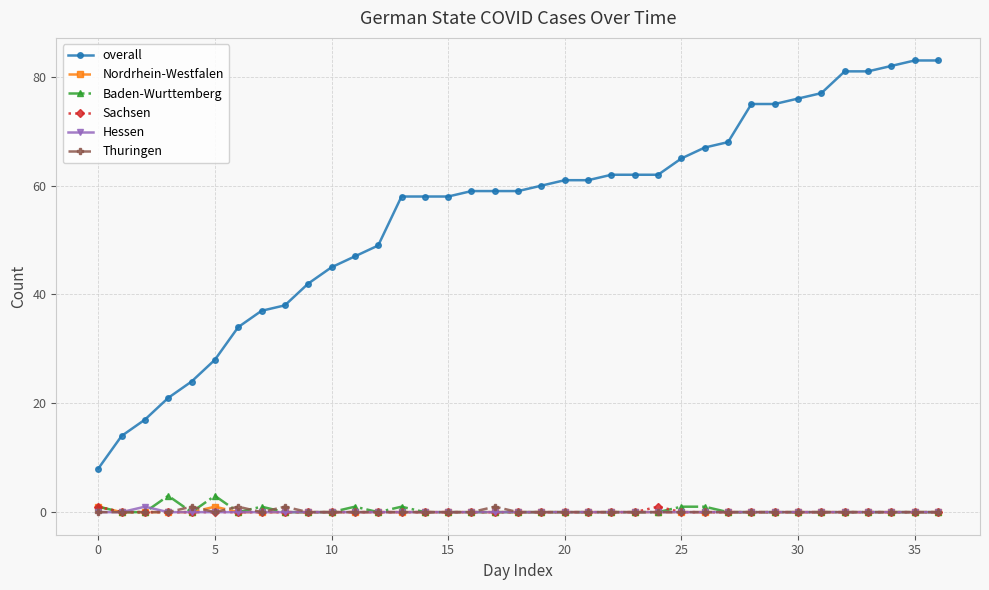

What is the maximum value shown in the chart?

83